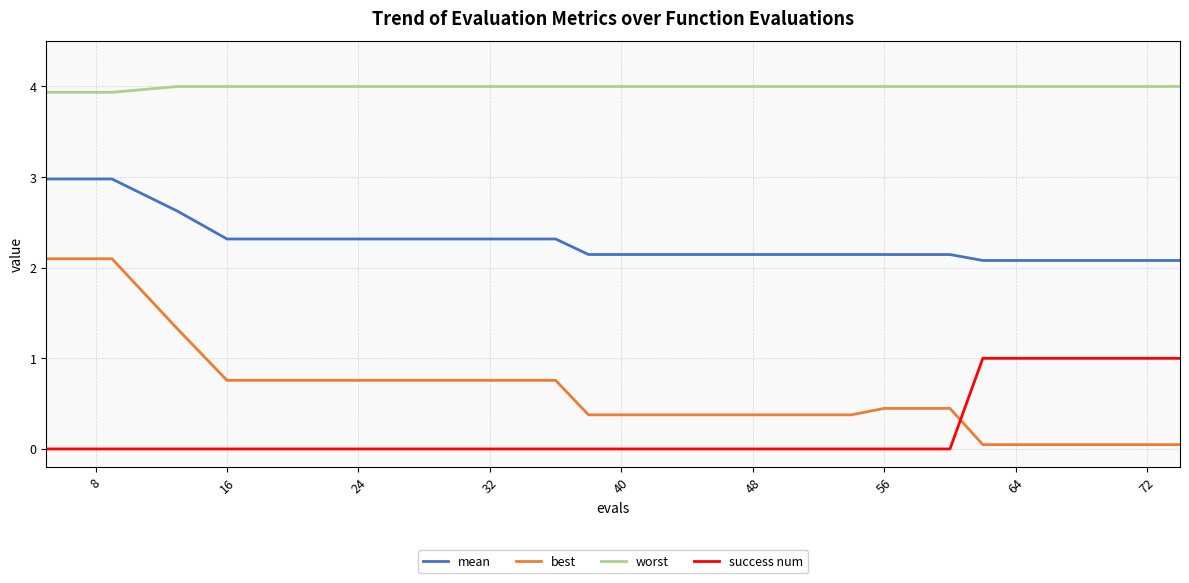

List the series in order of their peak value, highest first.

worst, mean, best, success num